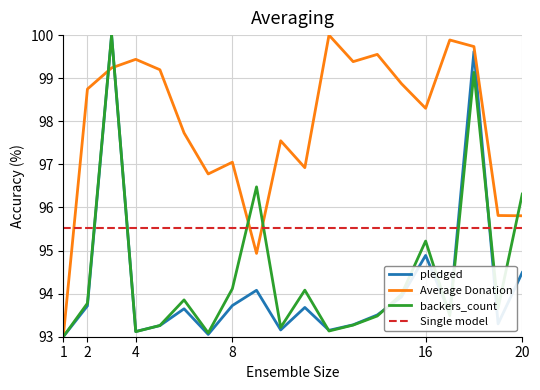

Where do Average Donation and pledged first cross each other?

2 and 3